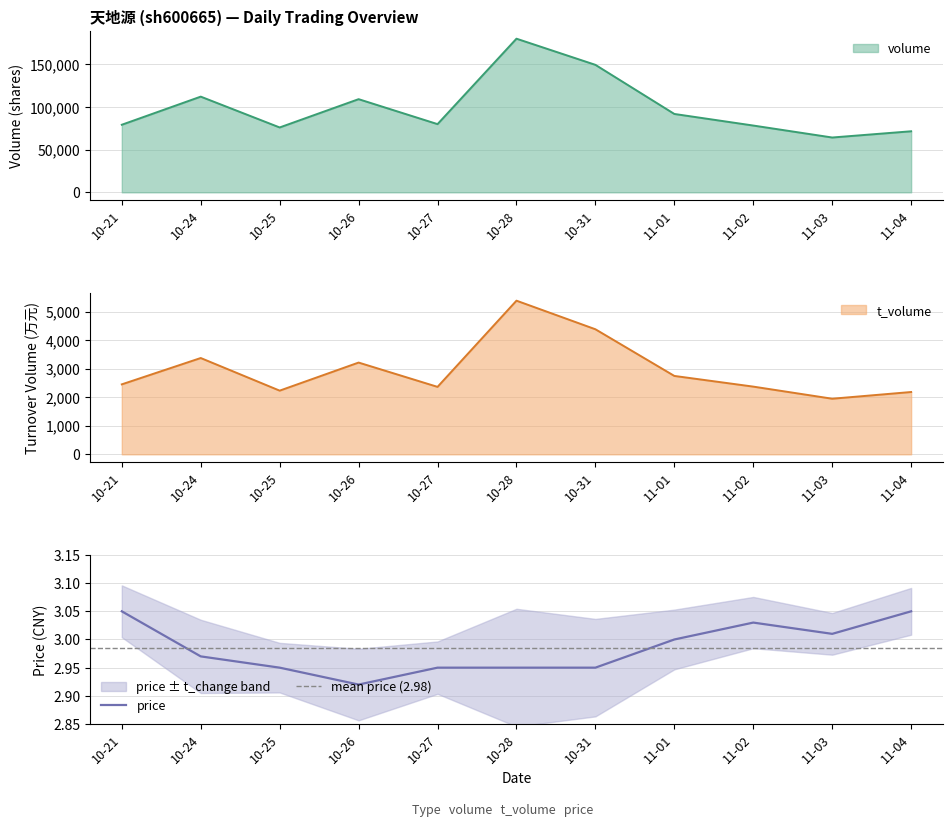

At which label does volume reach its peak?

10-28